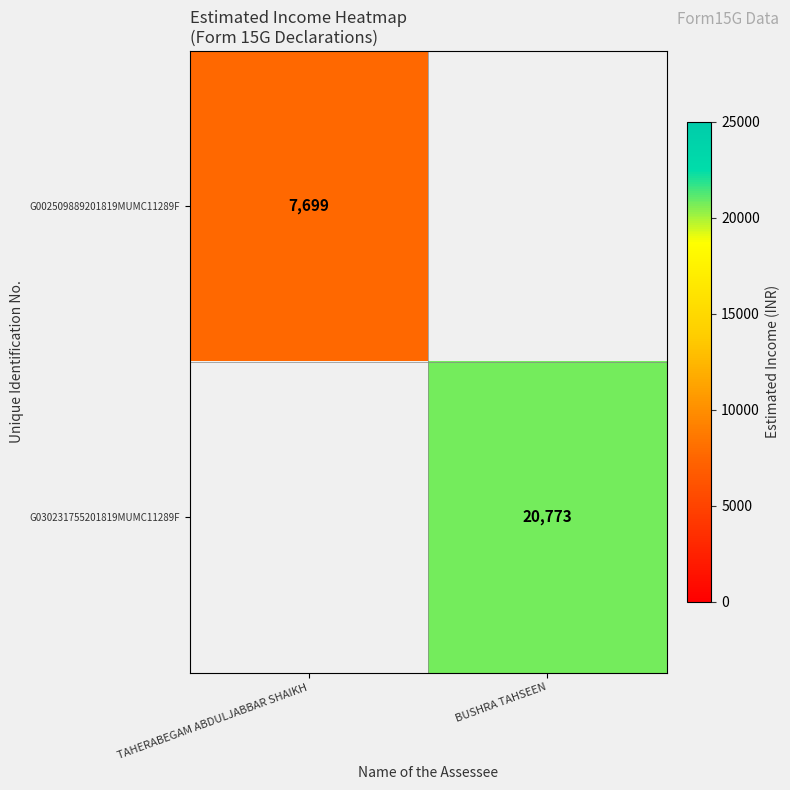

The G030231755201819MUMC11289F series shows 14080 at BUSHRA TAHSEEN. True or false?

False